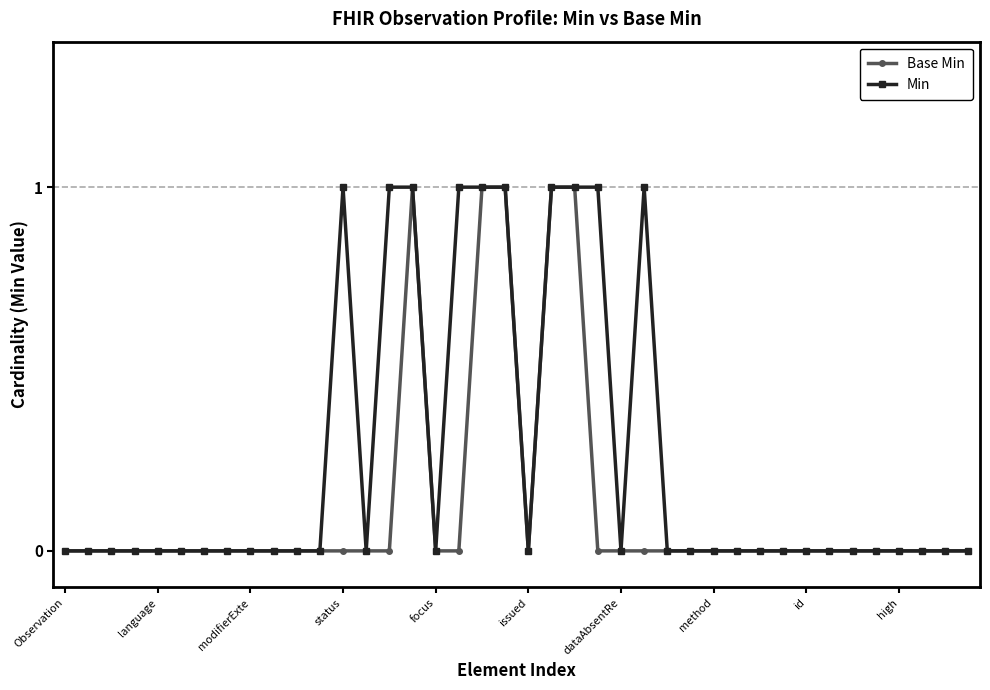

Rank the series by their average value, from highest to lowest.

Min, Base Min